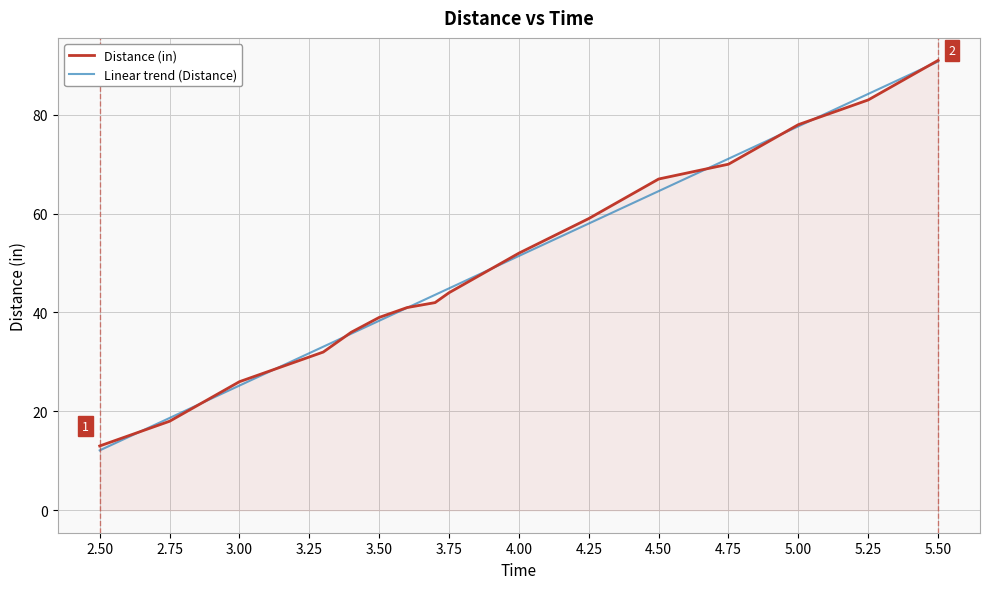

True or false: Linear trend (Distance) and Distance (in) intersect in this chart.

True